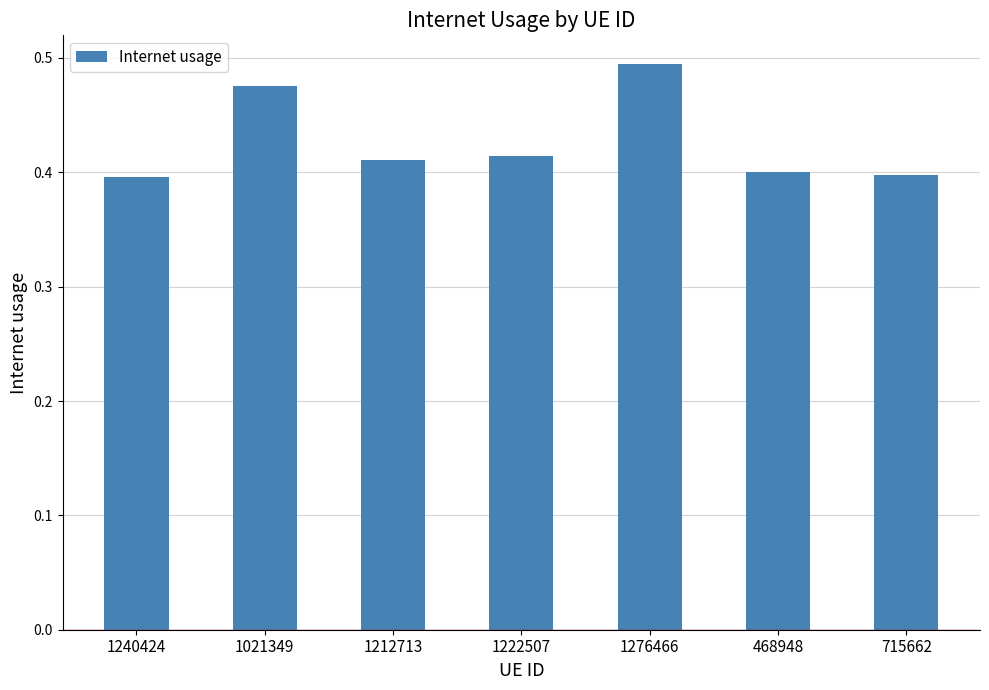

Is it true that the value at 1276466 is 0.9?

False